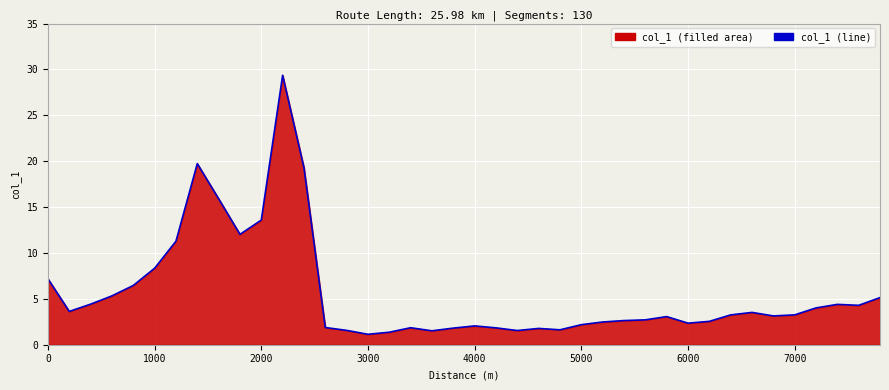

Between 2000 and 4000, which is larger?

2000